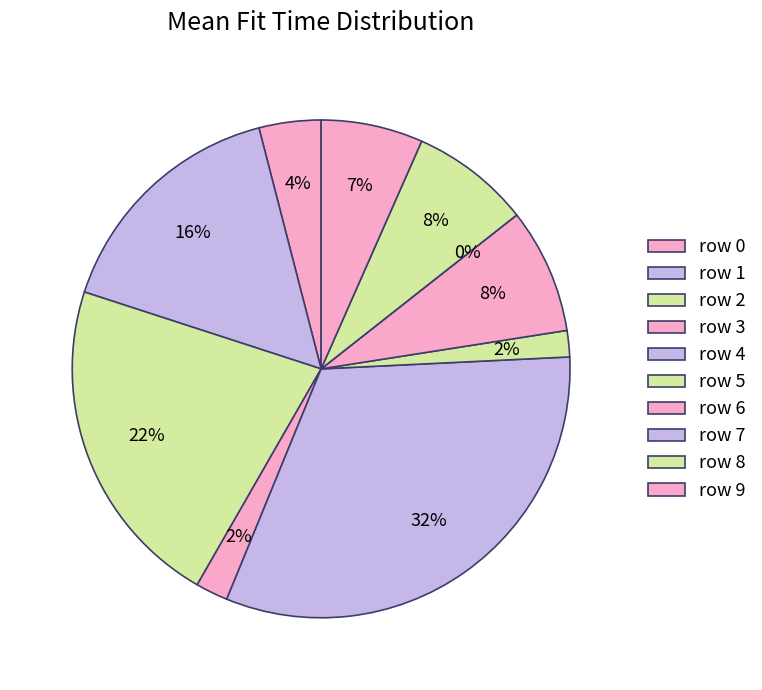

To the nearest percent, what percentage of the pie is row 5?

2%